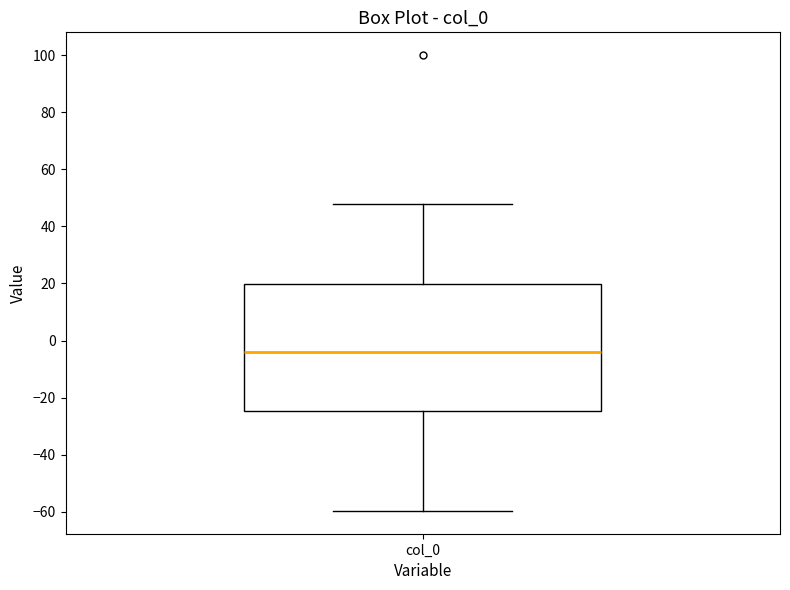

Read this box plot against the y-axis: the position of the median line, the range covered by the box, and the ends of both whiskers. The values are not printed on the chart, so give them approximately, as read against the axis.

median -4, box -24 to 20, whiskers -60 to 48